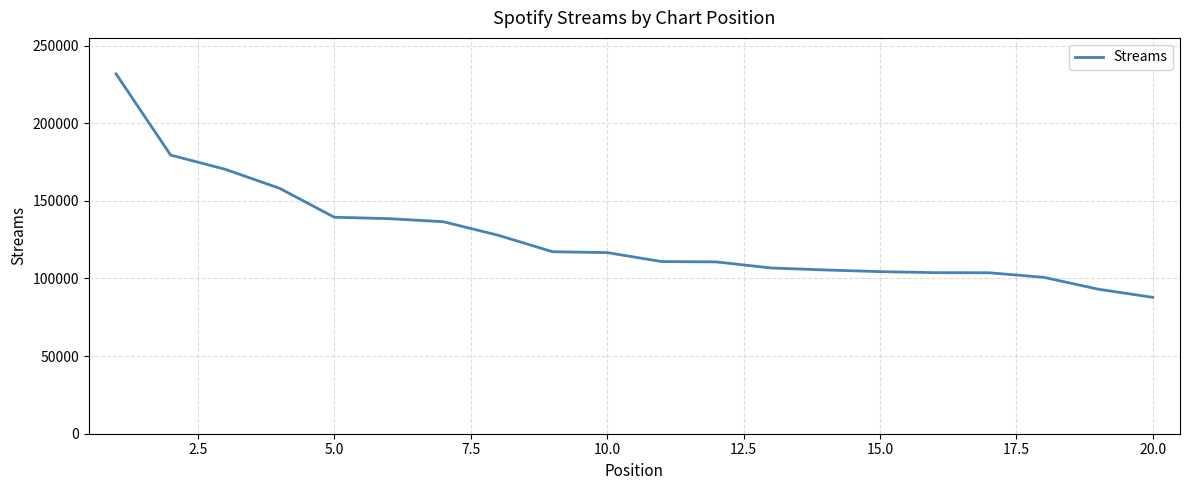

What is the smallest value displayed?

87843